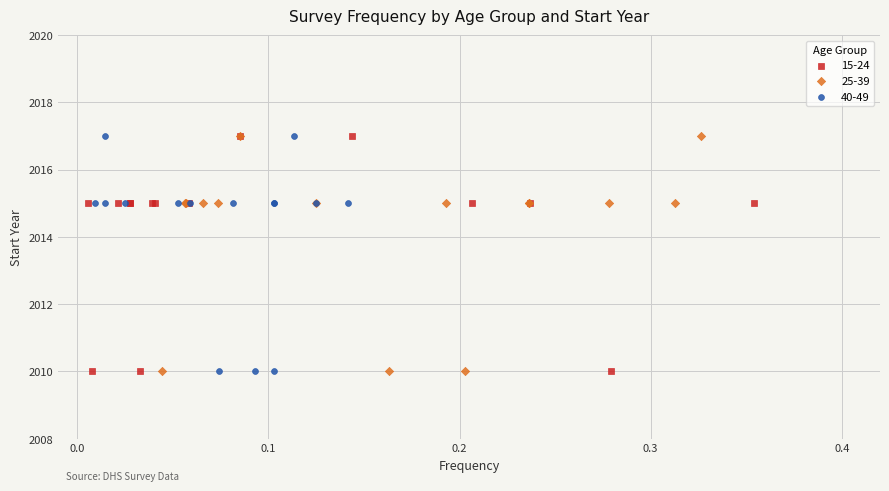

What are all the series names shown in the legend?

15-24, 25-39, 40-49